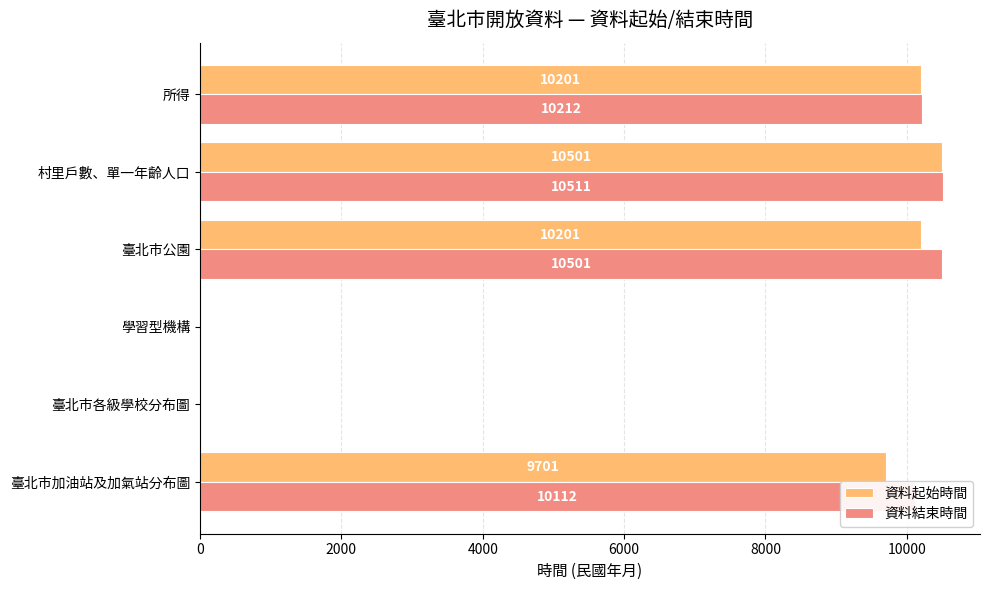

Between 臺北市各級學校分布圖 and 所得, which series saw the biggest shift?

資料結束時間